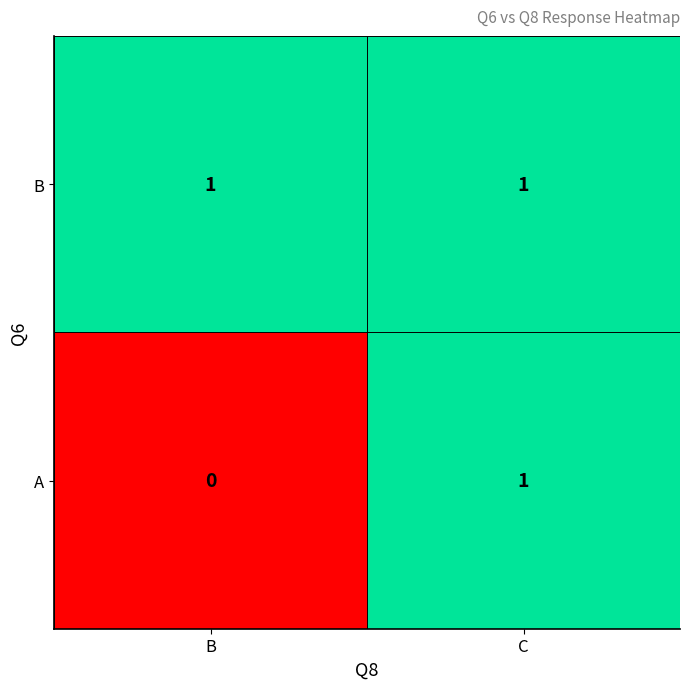

Rank the series by their average value, from highest to lowest.

B, A